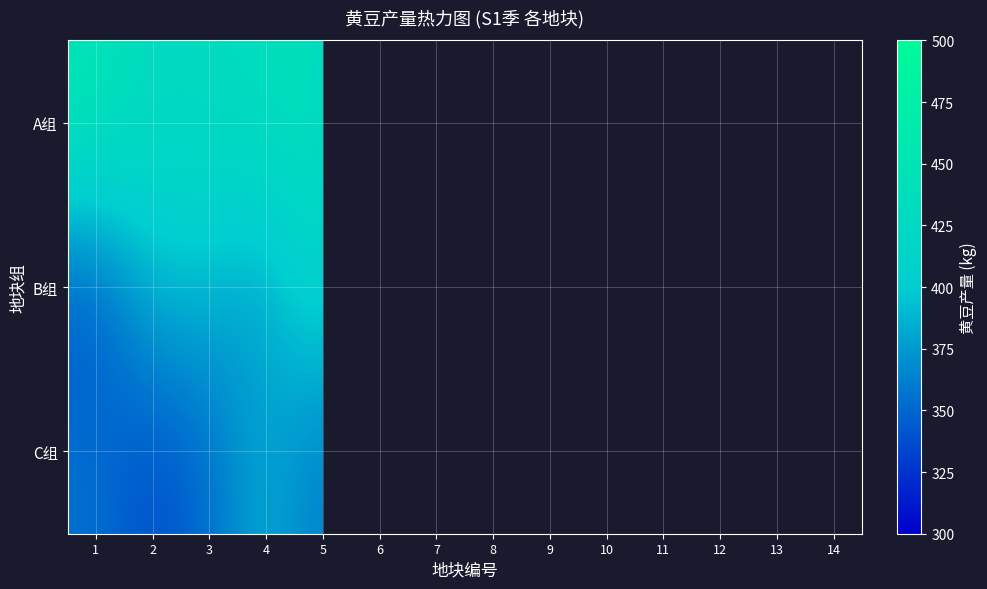

At which category does the chart reach its minimum across all series?

2